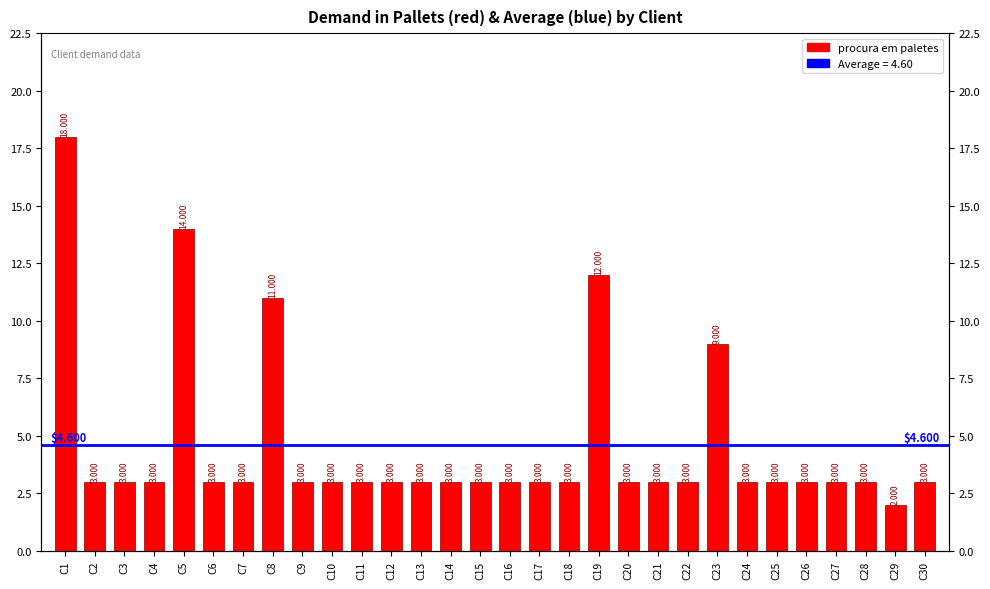

Is it true that the value at C8 is 6?

False